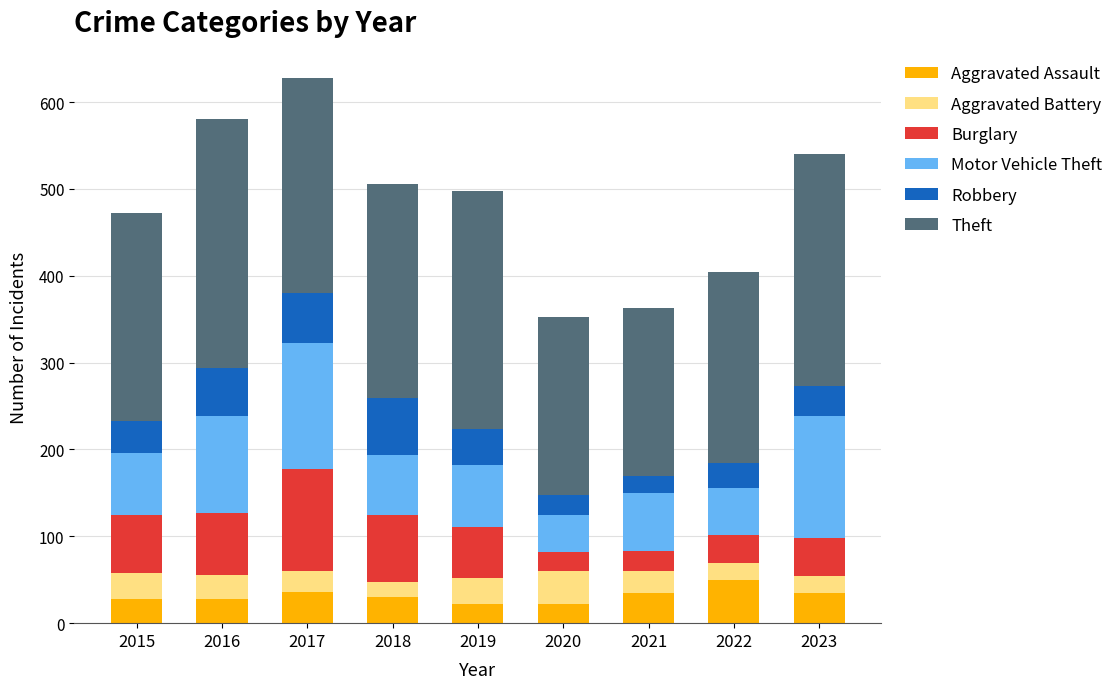

What is the sum of the Aggravated Assault values at 2020 and 2018?

52